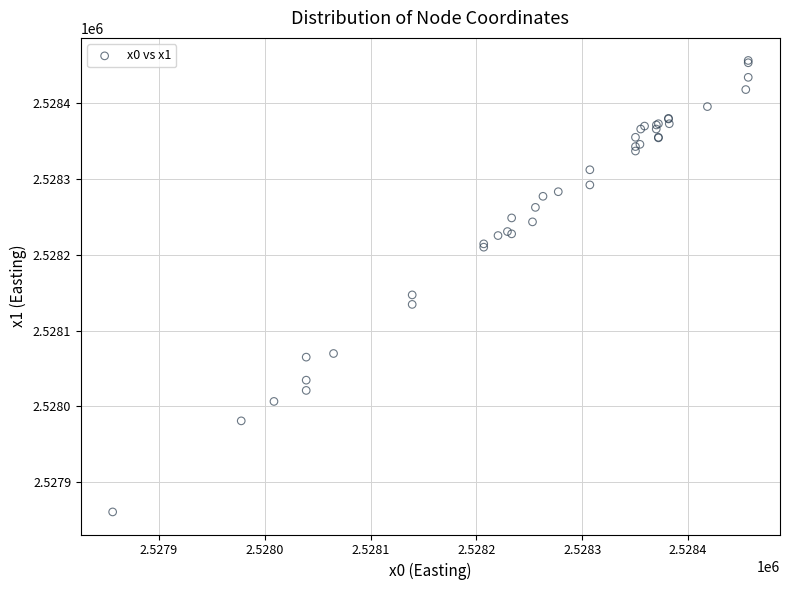

What Y value in the scatter plot is closest to 2528158?

2528147.2